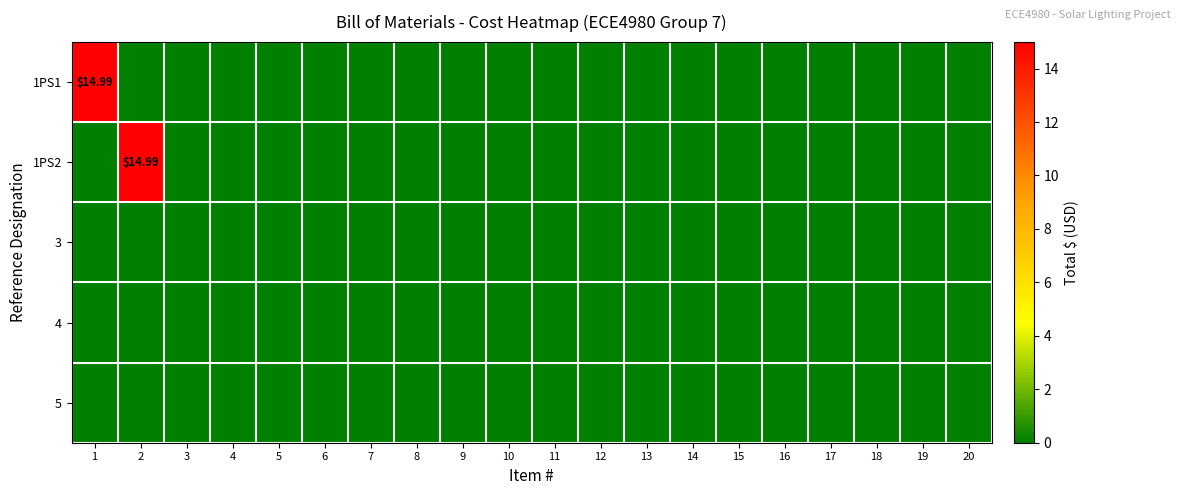

At 9, list the series in order from largest to smallest.

1PS1, 1PS2, 3, 4, 5